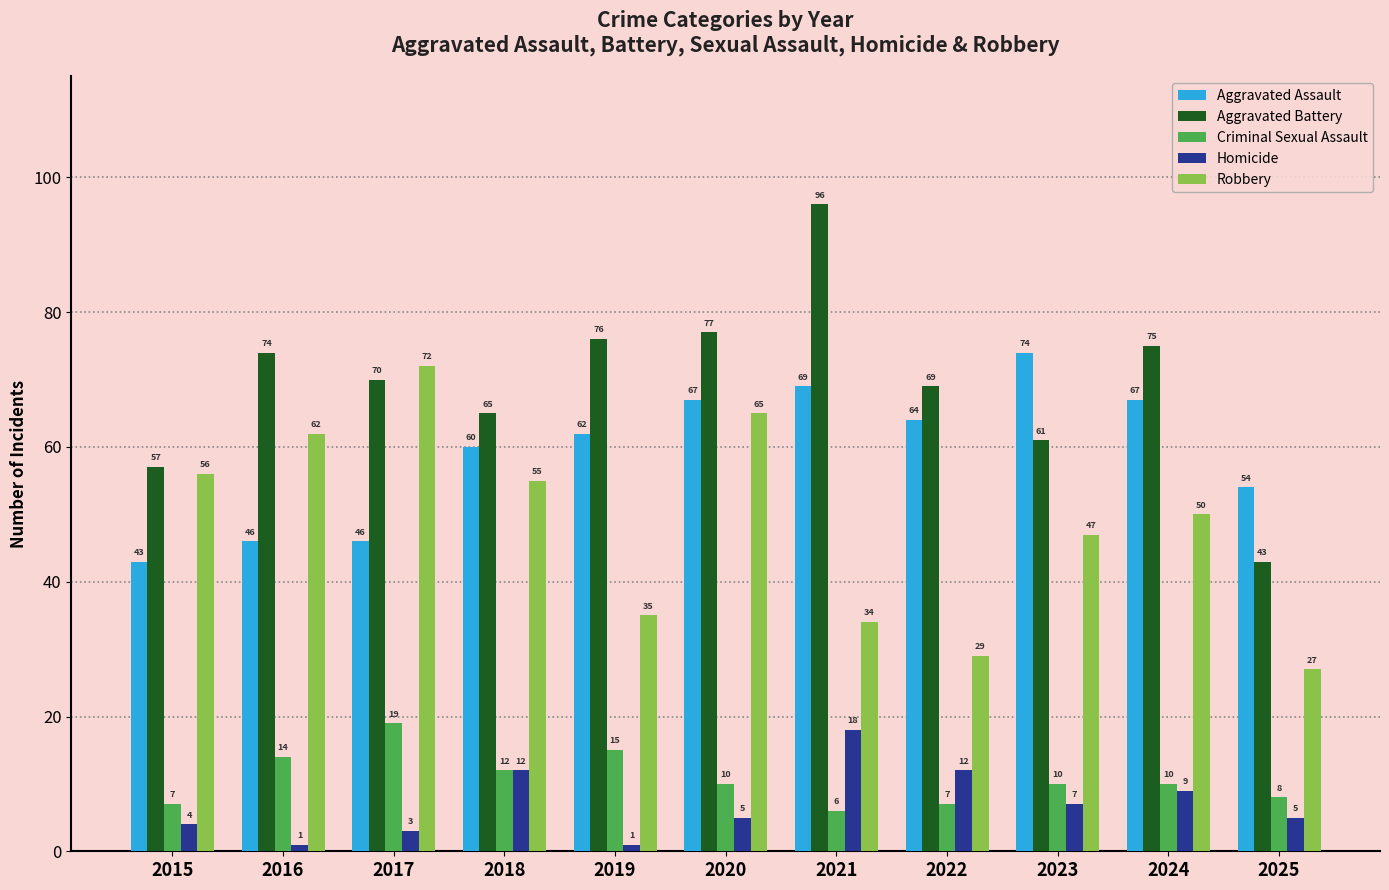

Which series has the largest total across all categories?

Aggravated Battery